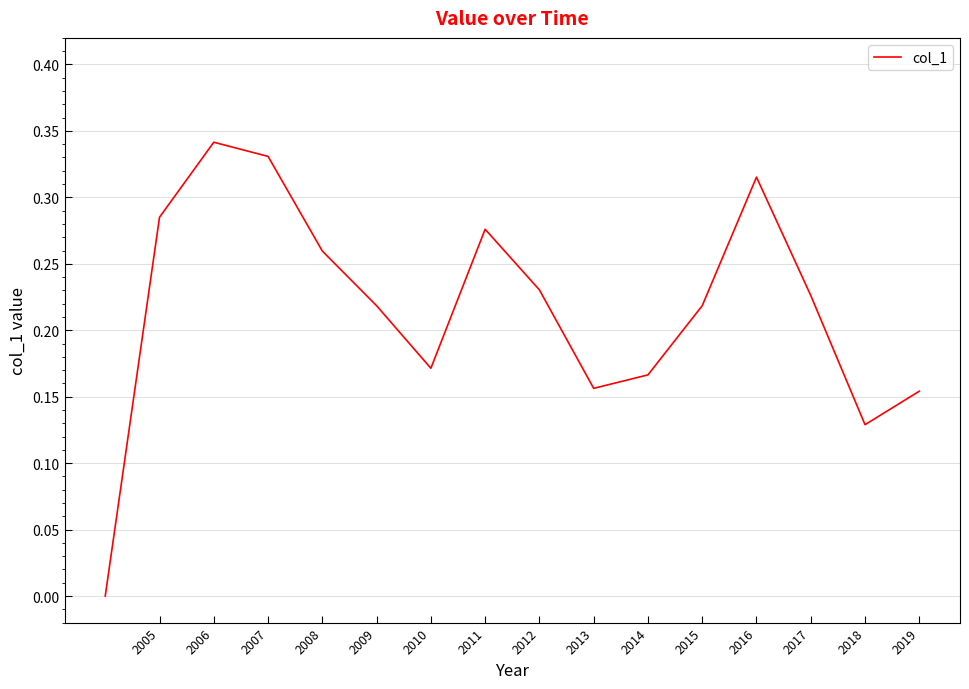

True or false: the data shows 0.1 at 2013.

False